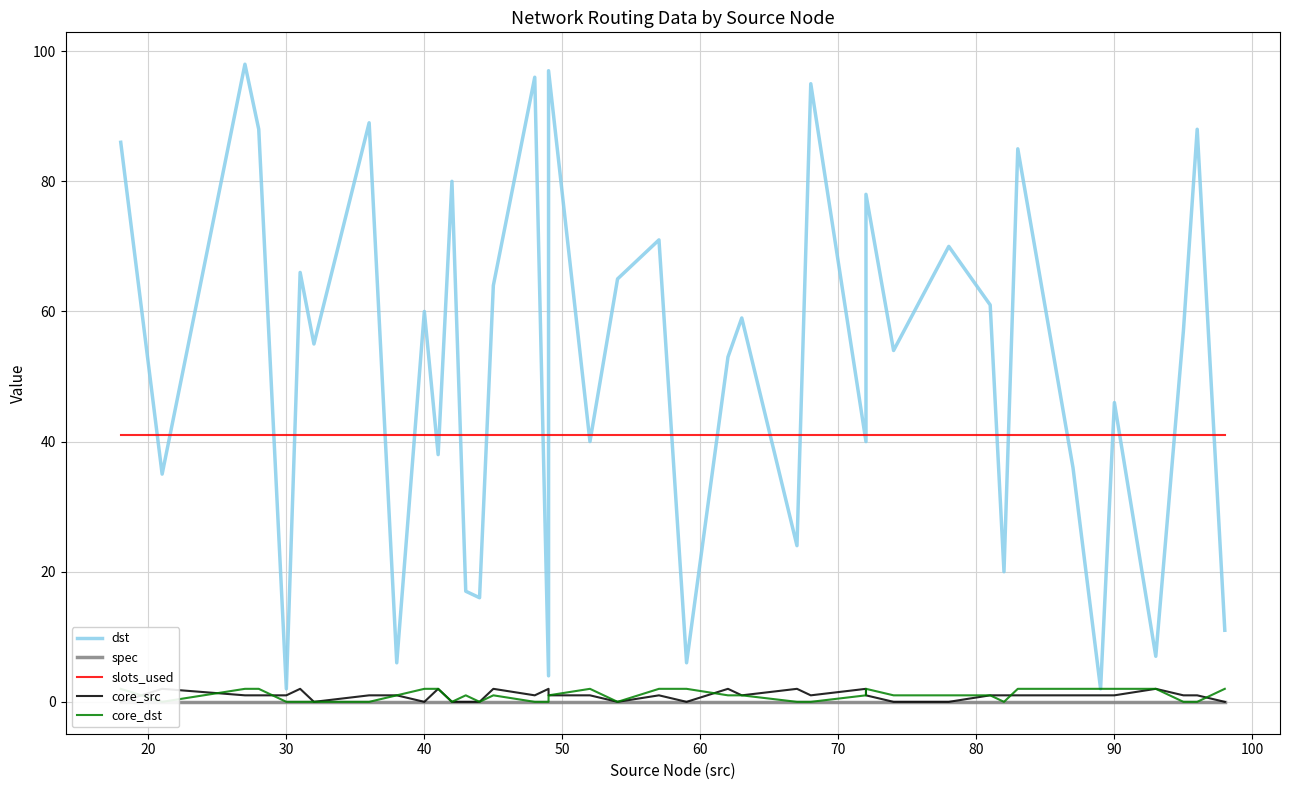

How many positive values does the core_src series have?

29